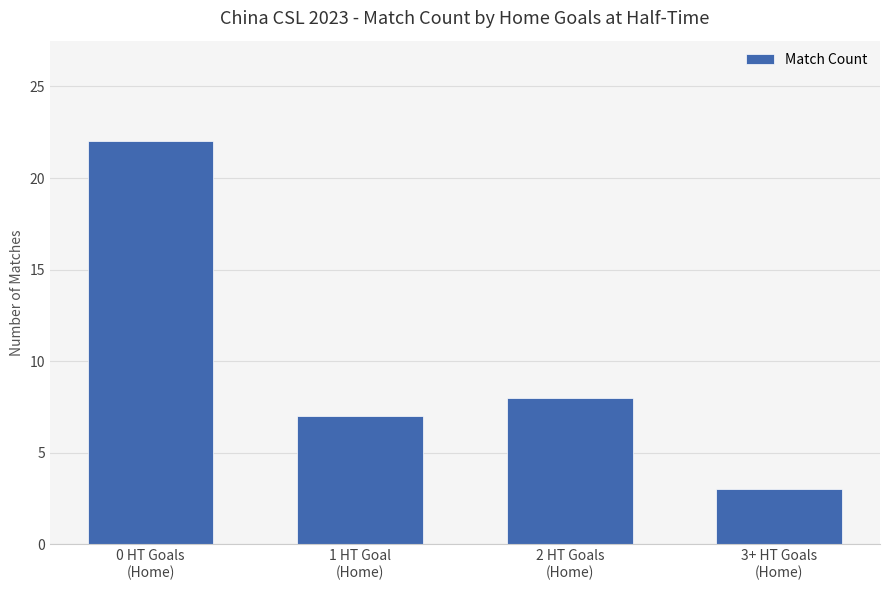

List the labels in order of value, largest first.

0 HT Goals
(Home), 2 HT Goals
(Home), 1 HT Goal
(Home), 3+ HT Goals
(Home)